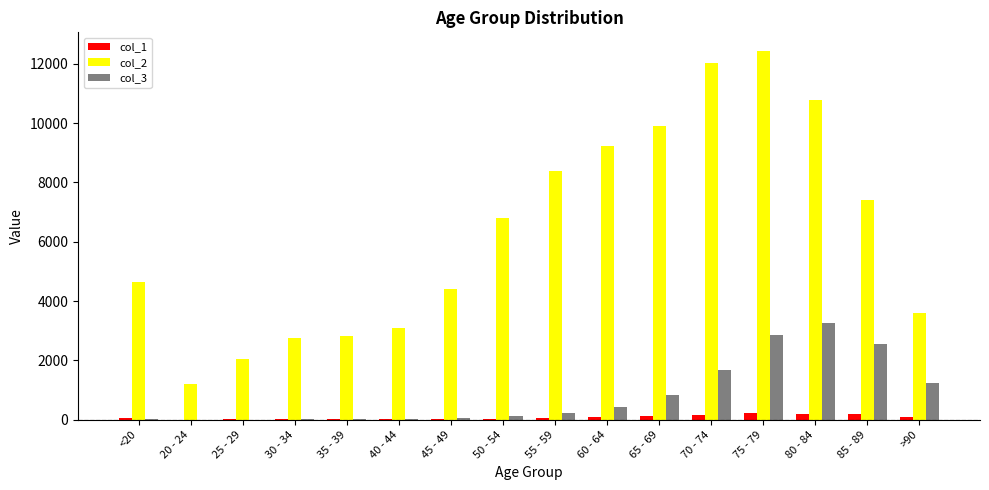

At which category is the sum across all series the highest?

75 - 79